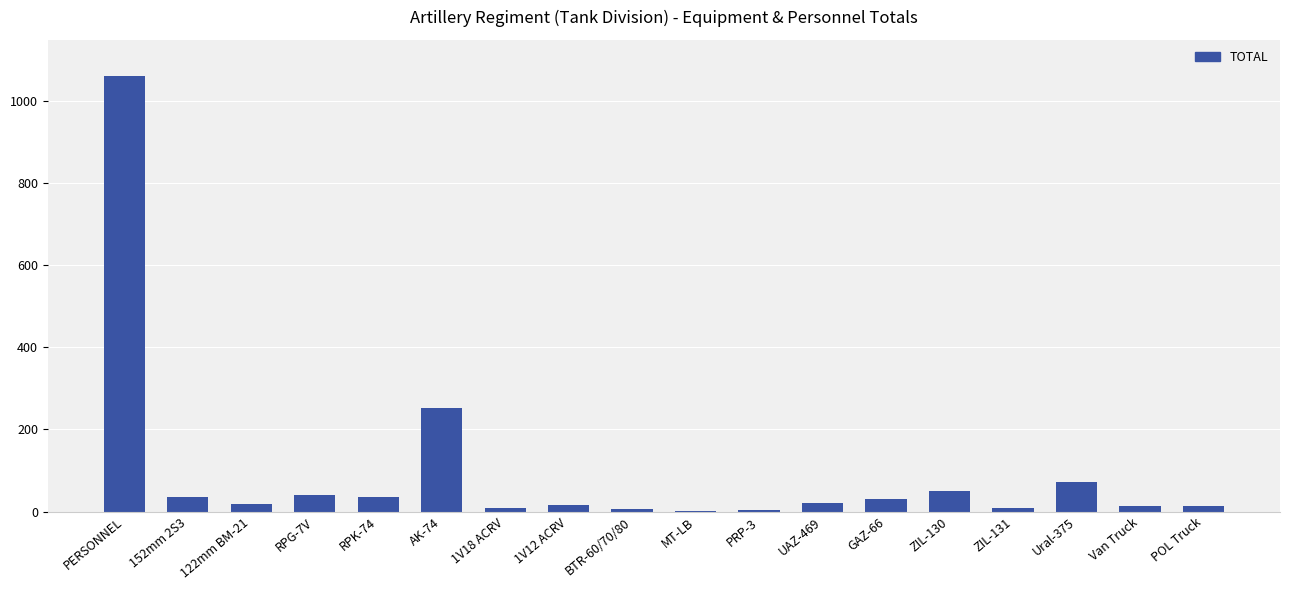

Is it true that the value at AK-74 is 415?

False